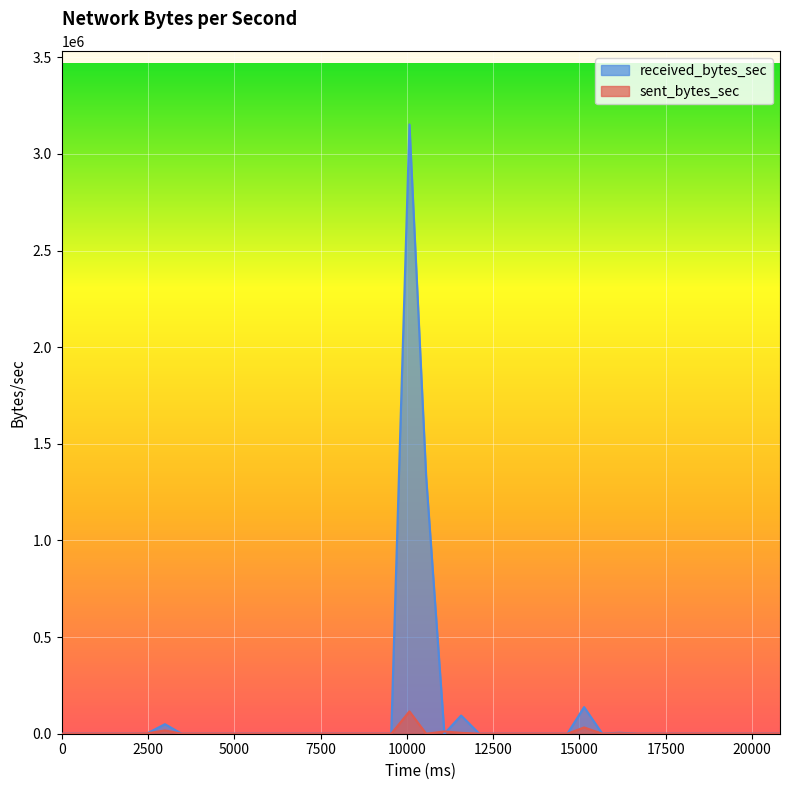

List the series in order of their peak value, lowest first.

sent_bytes_sec, received_bytes_sec